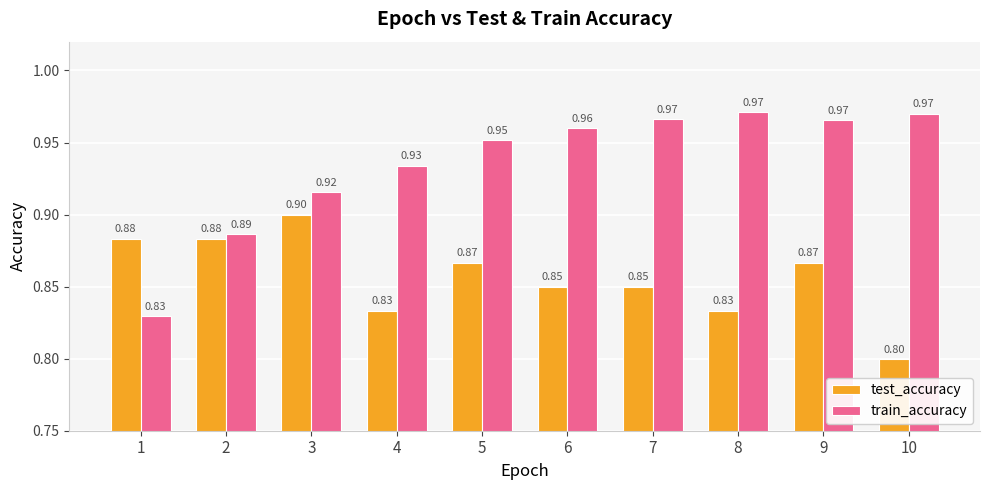

Which series has the largest total across all categories?

train_accuracy